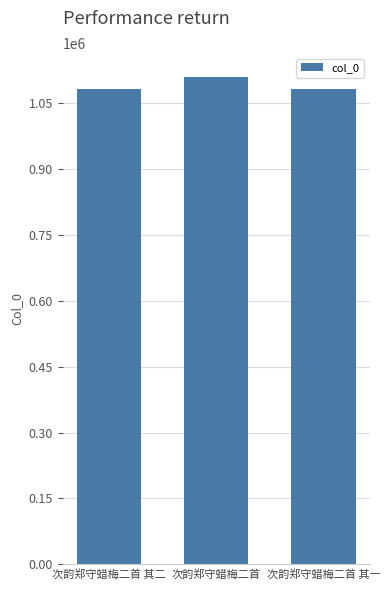

Which category has the highest value across all series?

次韵郑守蜡梅二首